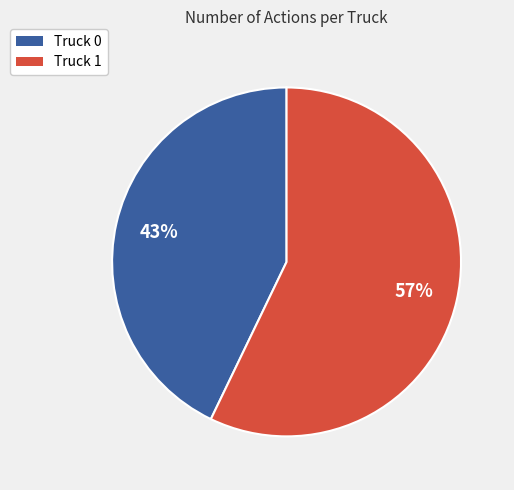

What is the largest slice in the pie chart?

Truck 1